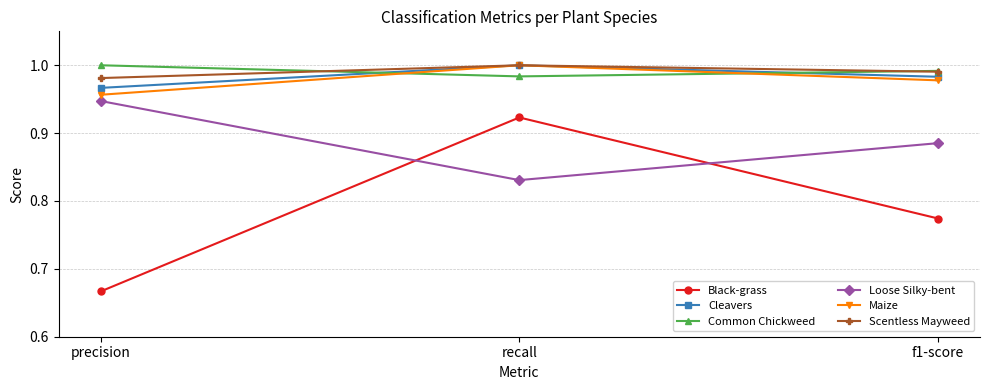

What is the sum of all Black-grass values?

2.4